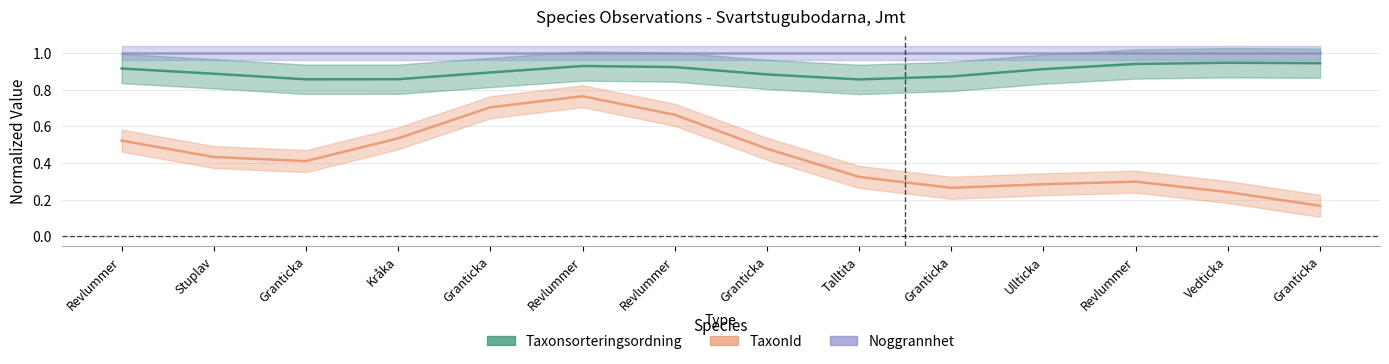

At which label does TaxonId reach its peak?

Revlummer